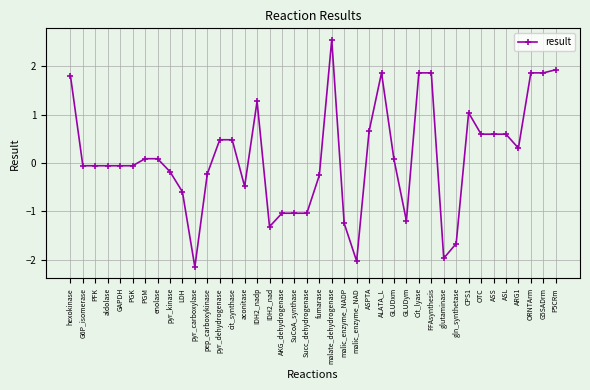

What position from the left is ASL?

36